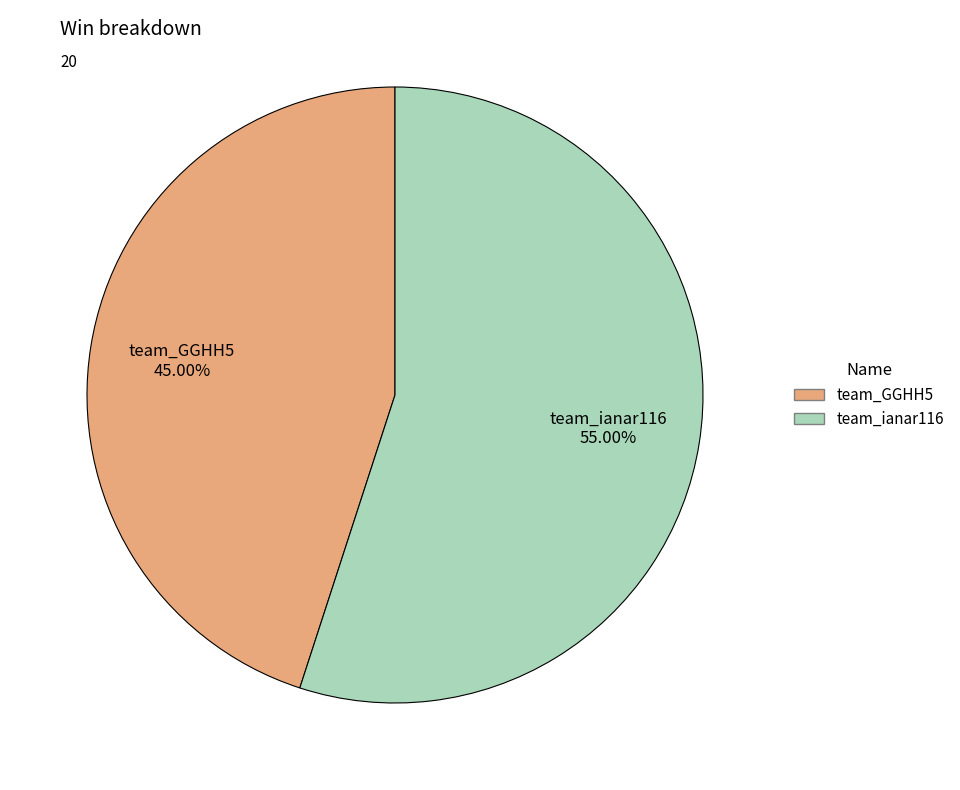

To the nearest percent, what is the combined percentage of team_ianar116 and team_GGHH5?

100%